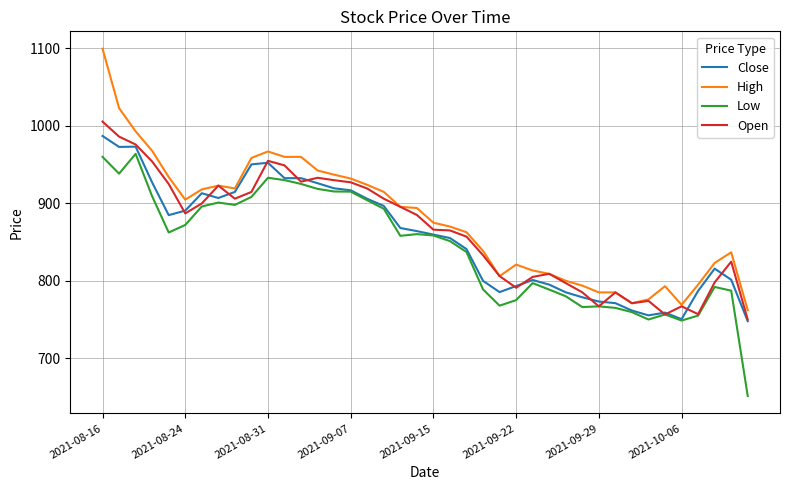

True or false: Low and High intersect in this chart.

False